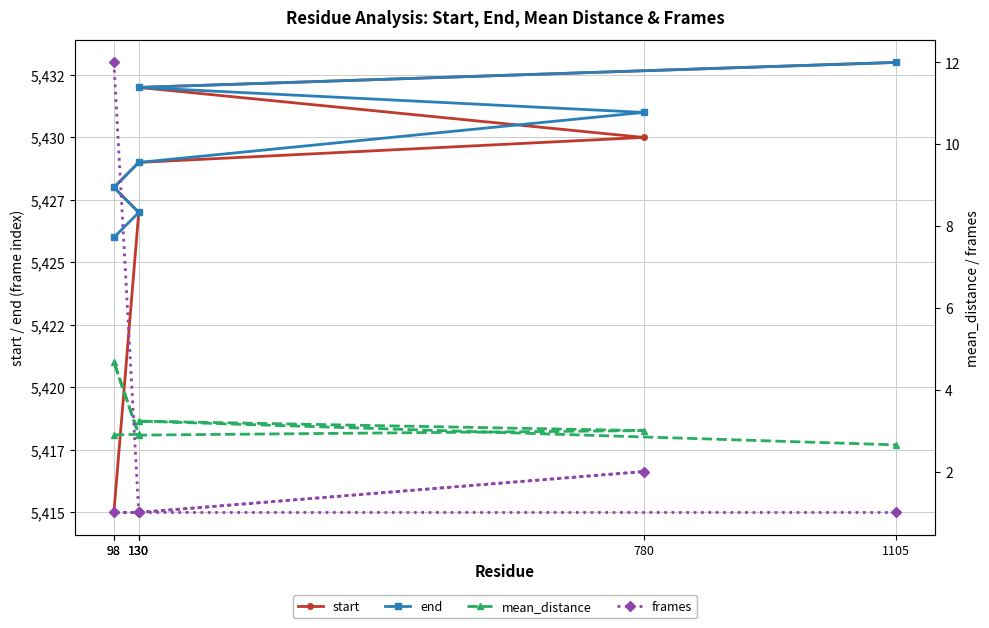

Which category has the highest value in the mean_distance series?

98